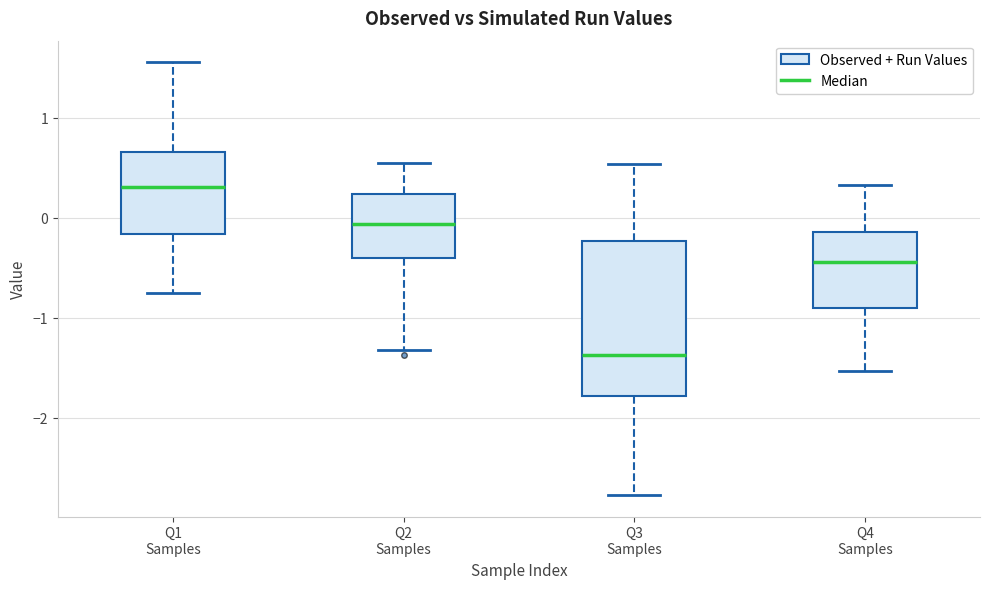

Reading left to right, transcribe this box plot: for each box, give where its median line is, the range the box spans, and where its two whiskers end, as read against the y-axis. The values are not printed on the chart, so give them approximately, as read against the axis.

Q1 Samples: median 0.3, box -0.2 to 0.7, whiskers -0.7 to 1.6
Q2 Samples: median -0.1, box -0.4 to 0.2, whiskers -1.3 to 0.5
Q3 Samples: median -1.4, box -1.8 to -0.2, whiskers -2.8 to 0.5
Q4 Samples: median -0.4, box -0.9 to -0.1, whiskers -1.5 to 0.3